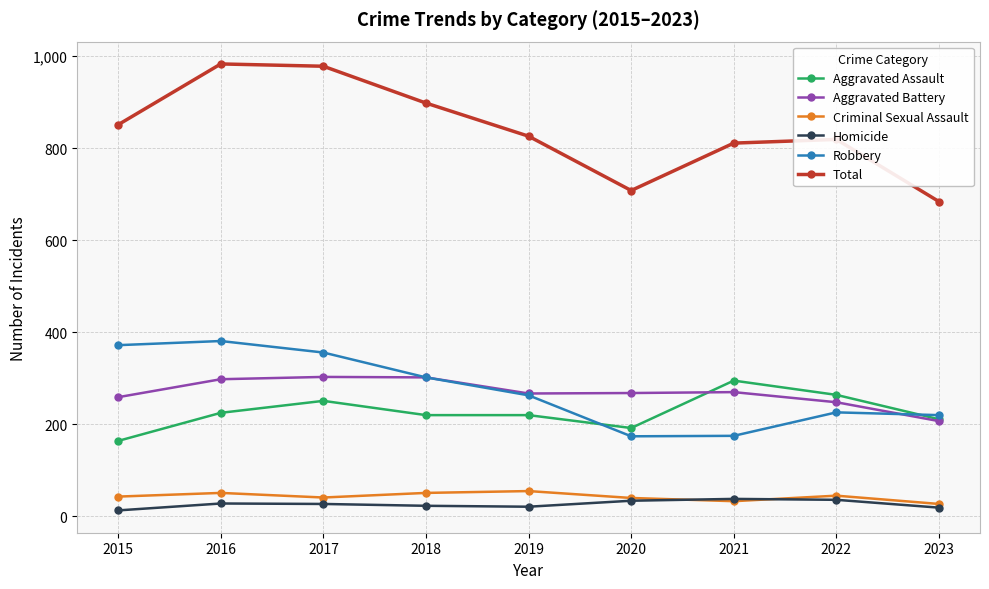

Is it true that Aggravated Battery equals 179 at 2021?

False